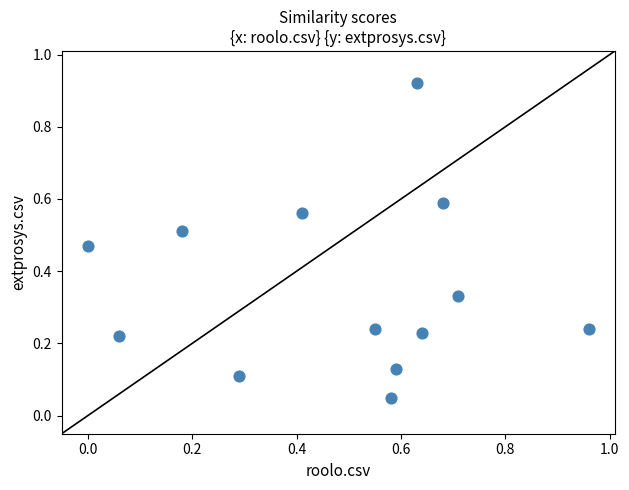

What is the range of X values (max minus min)?

1.0